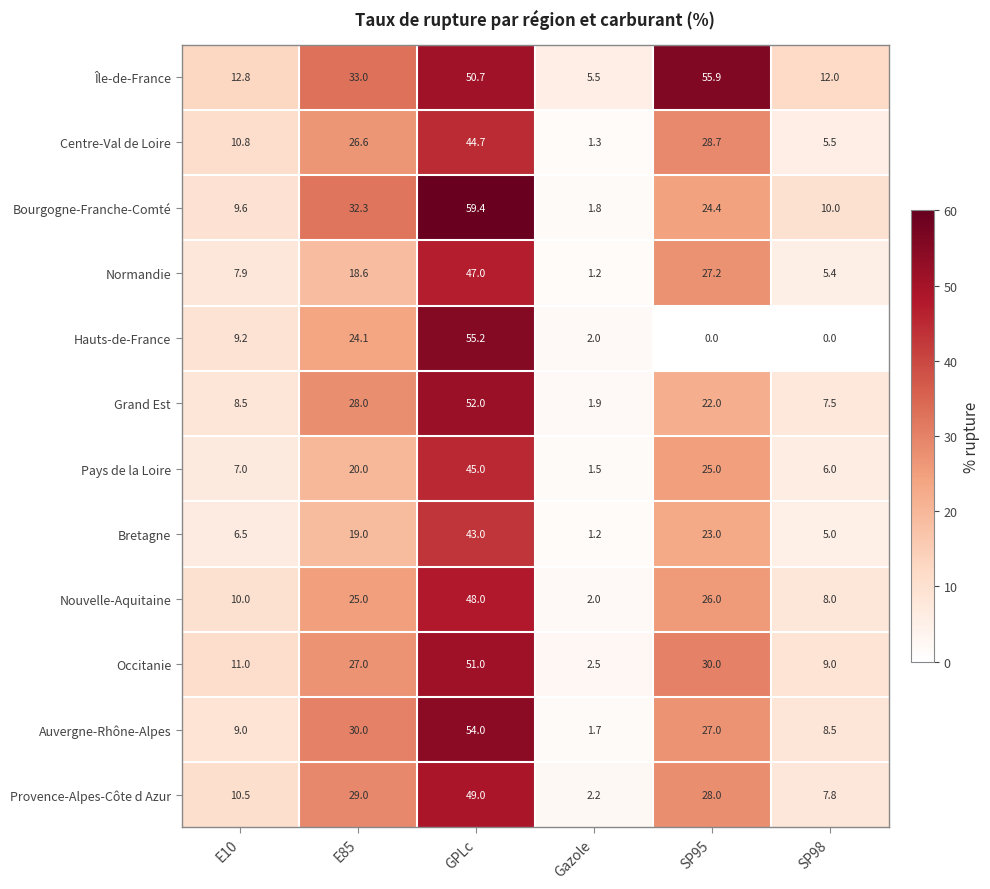

The Bretagne series shows 7.2 at SP98. True or false?

False